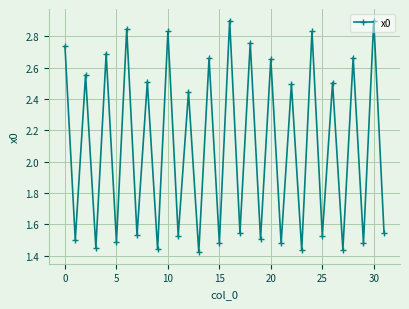

What is the greatest value displayed?

2.9